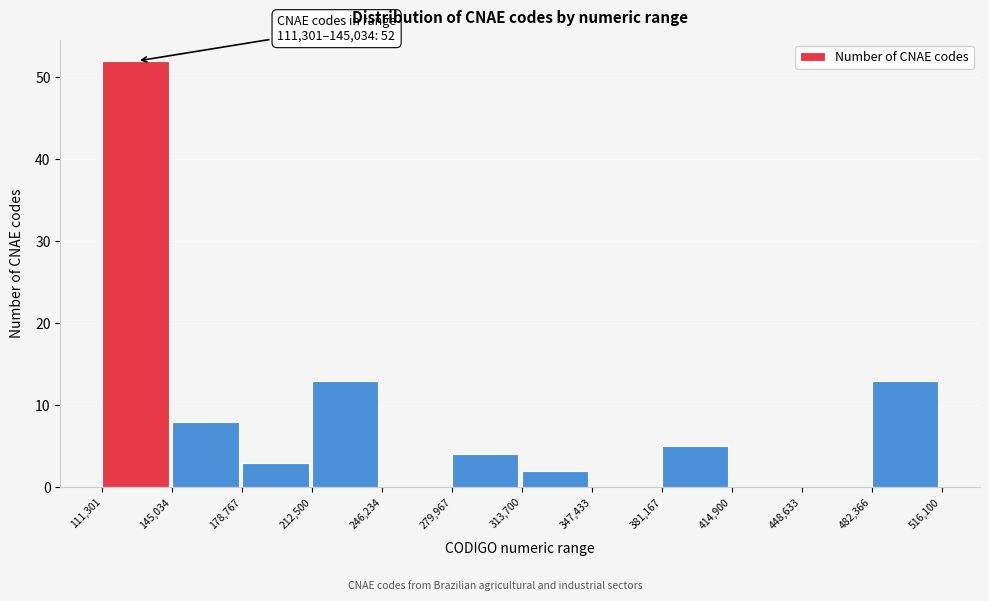

Over which range of the x-axis is the bar tallest?

111,301 to 145,034